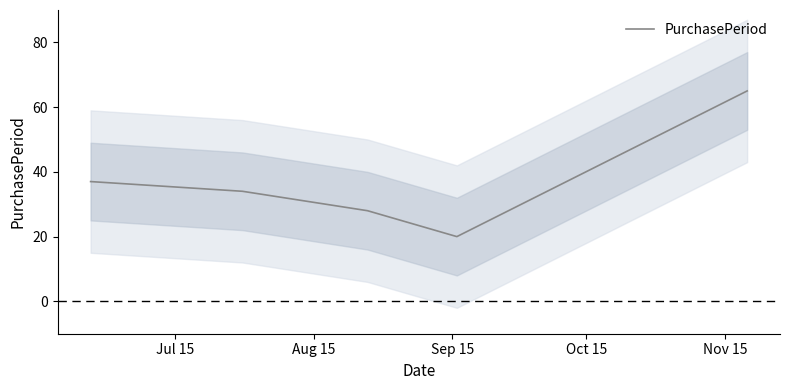

What is the lowest value of the PurchasePeriod series?

20